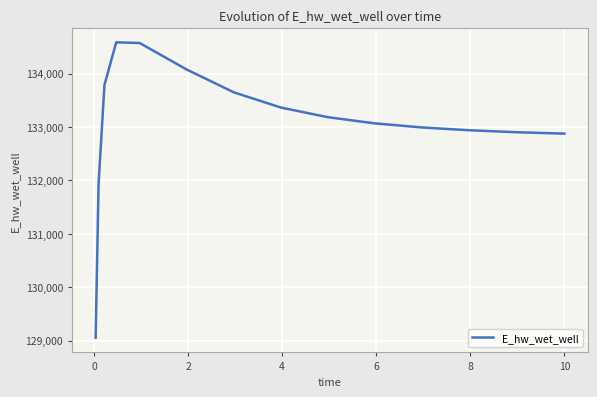

What is the difference between the maximum and minimum values?

5532.2